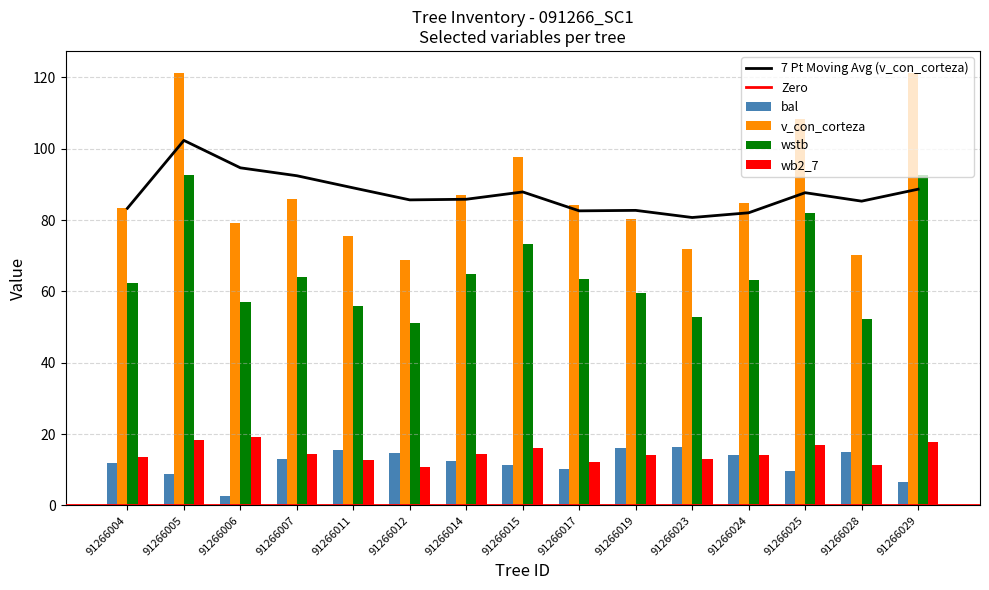

The value of wb2_7 at 91266024 is 22.7. True or false?

False